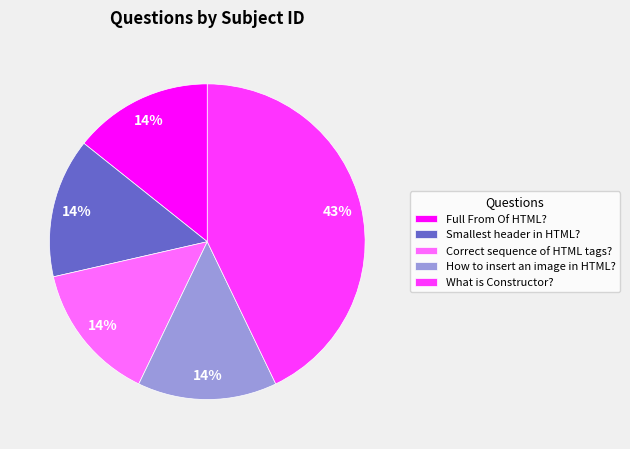

What percentage is the Smallest header in HTML? slice, to the nearest percent?

14%